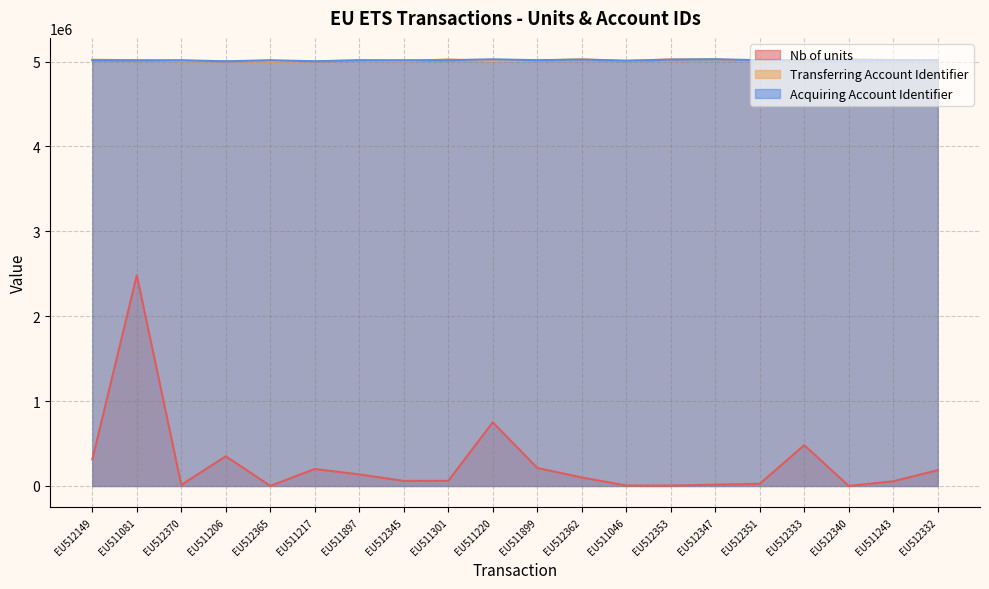

Where does the Transferring Account Identifier series first go above 5012281?

EU512149